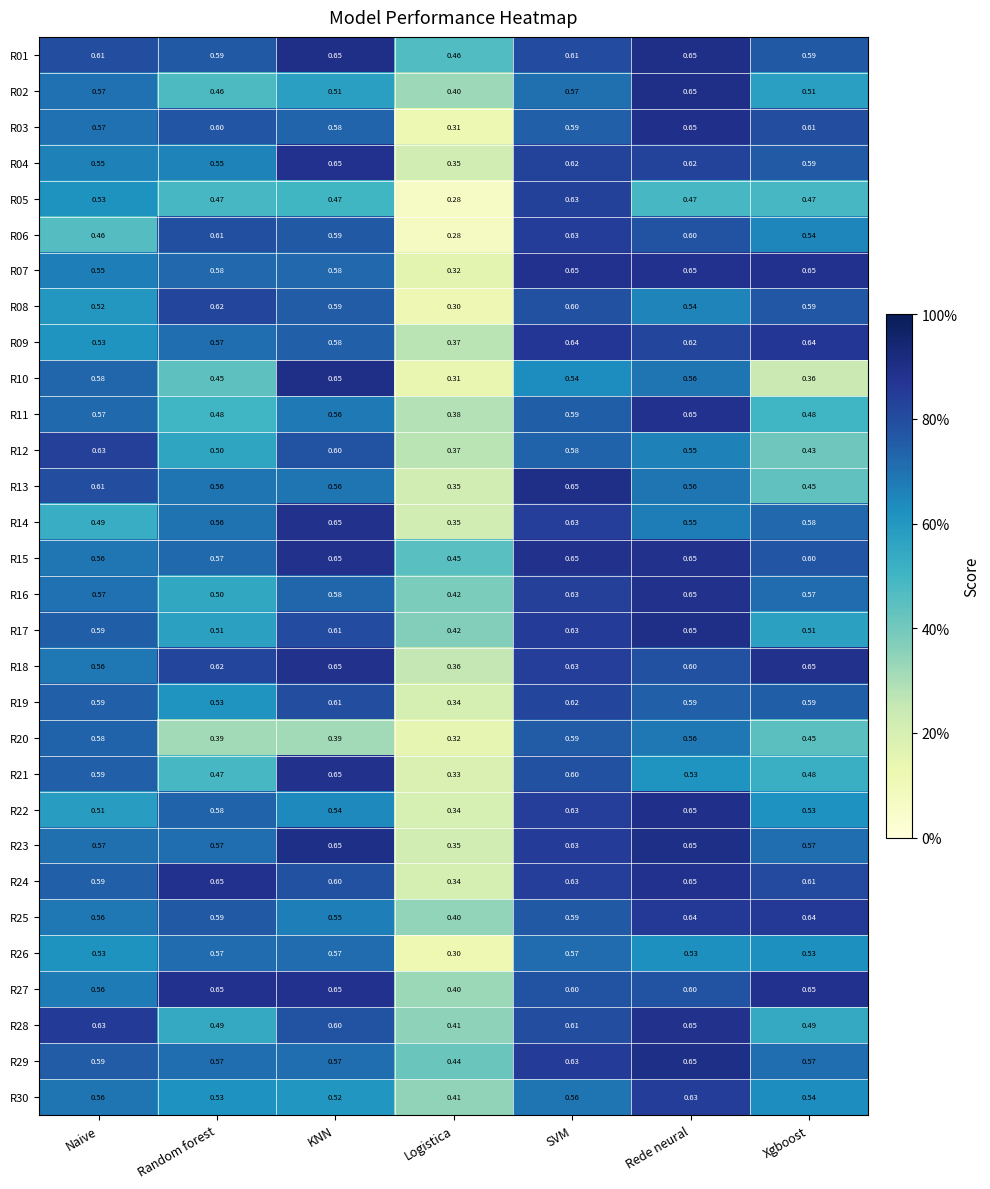

Is the value of R09 at SVM greater than the value of R26 at Xgboost?

Yes